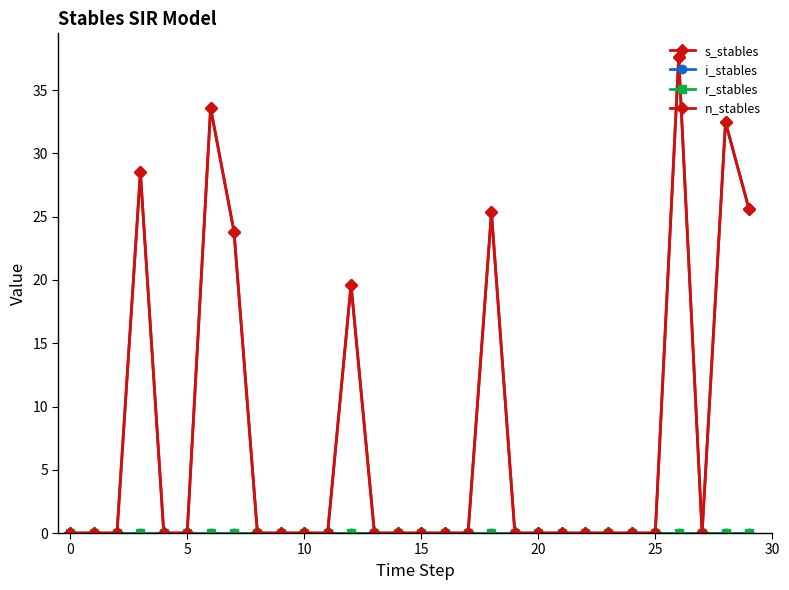

How many lines are shown in the chart?

4